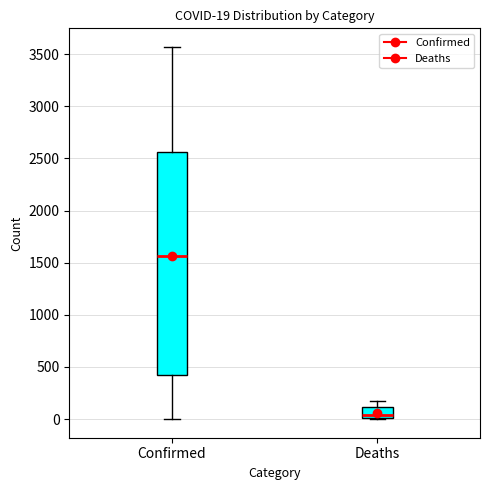

Which box has the lowest median line?

Deaths